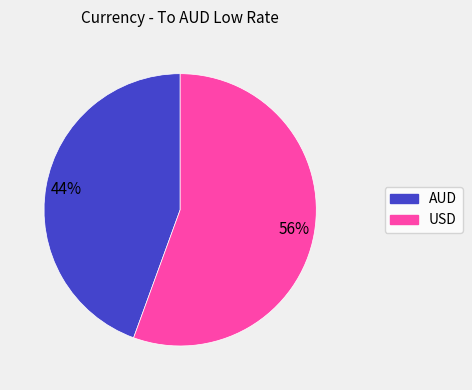

How many segments does this pie chart have?

2